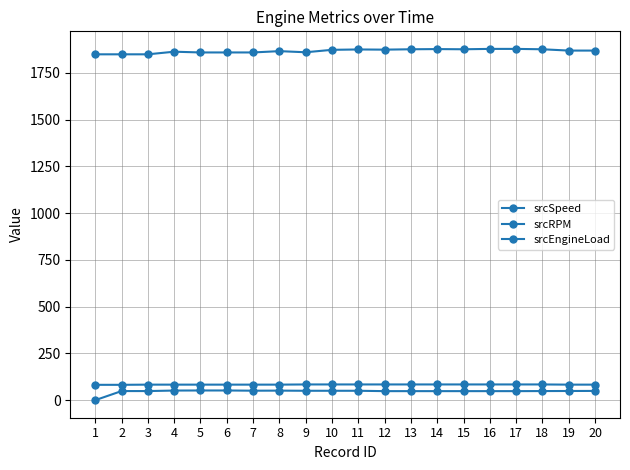

How many lines are shown in the chart?

3